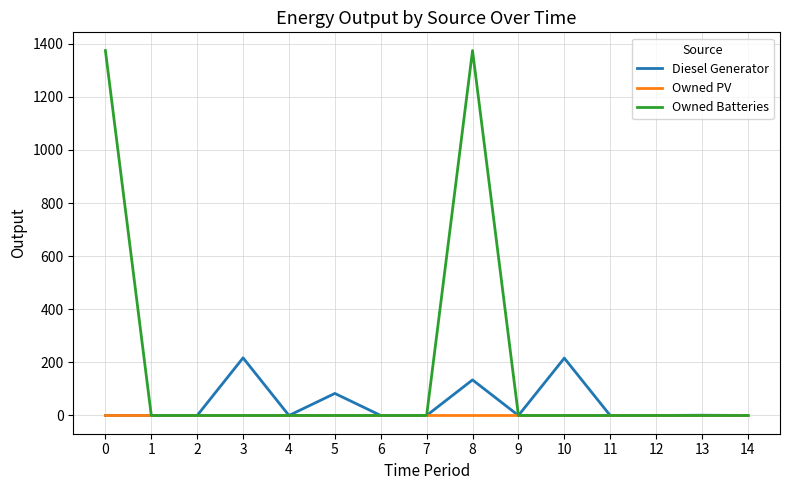

The value of Owned Batteries at 3 is -736. True or false?

False